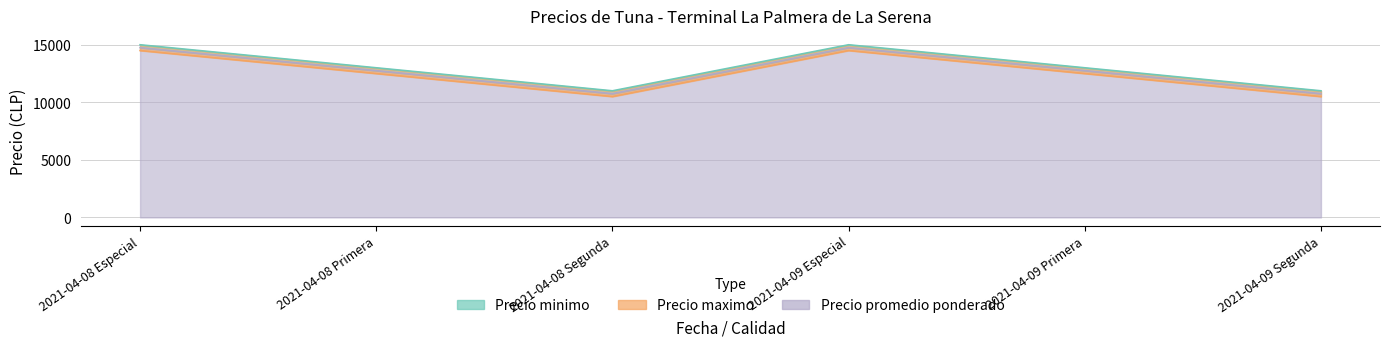

How many series are shown in this chart?

3